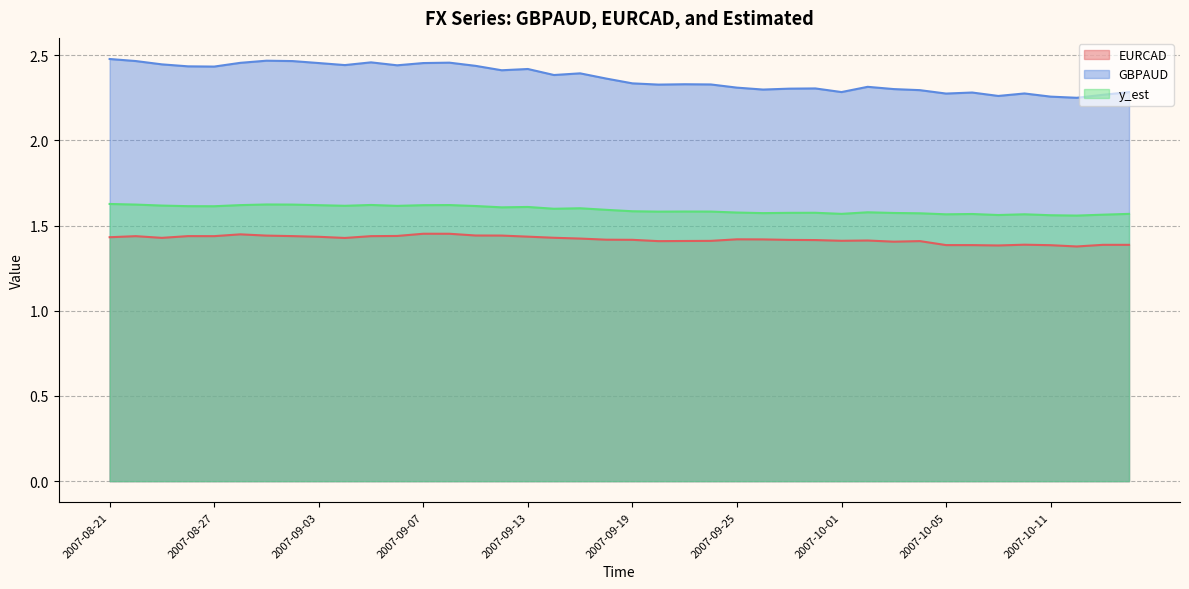

Does the chart have visible grid lines?

Yes